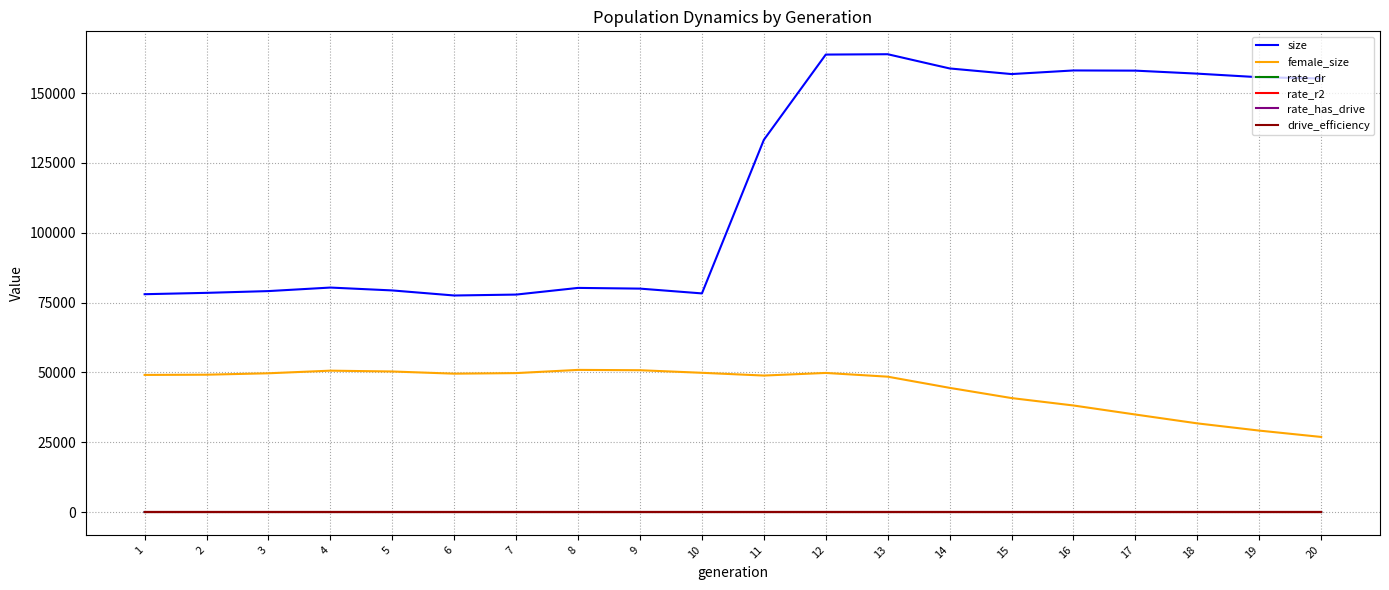

True or false: rate_r2 has a value of 0.0 at 10.

True